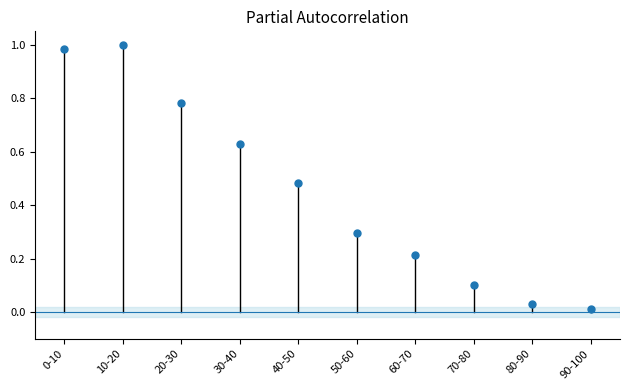

What position from the left is 90-100?

10